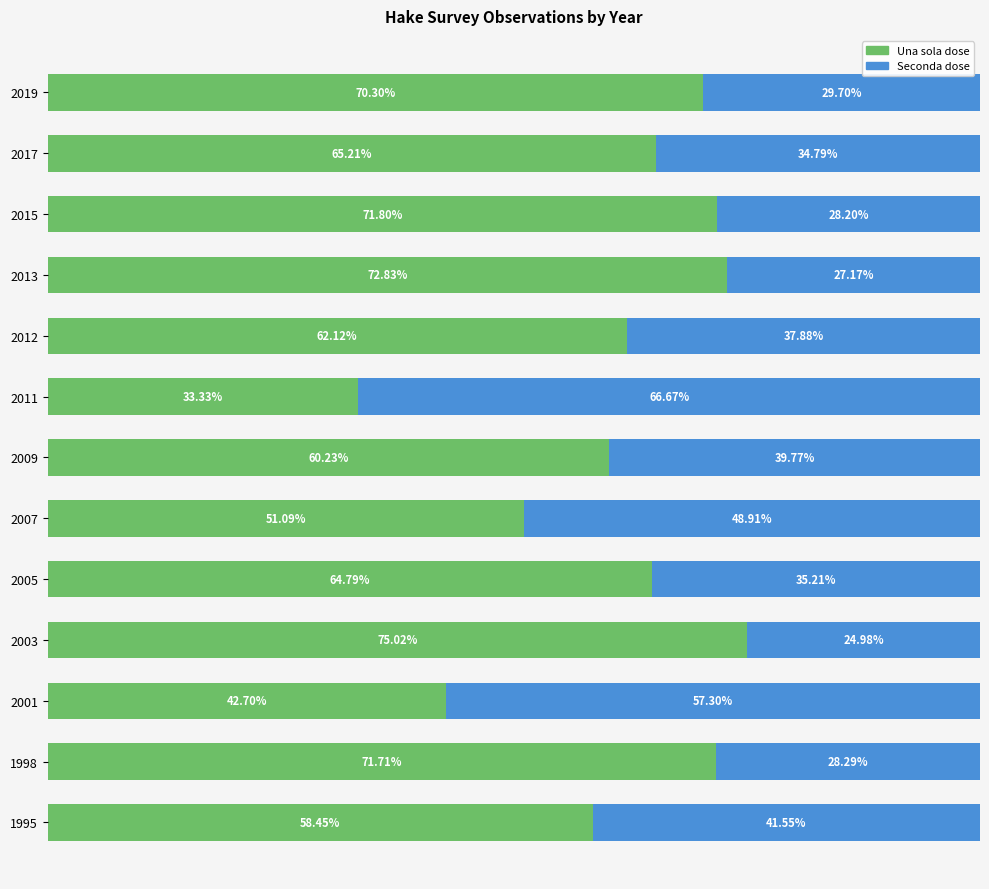

Rank the categories by Una sola dose value from highest to lowest.

2003, 2013, 2015, 1998, 2019, 2017, 2005, 2012, 2009, 1995, 2007, 2001, 2011